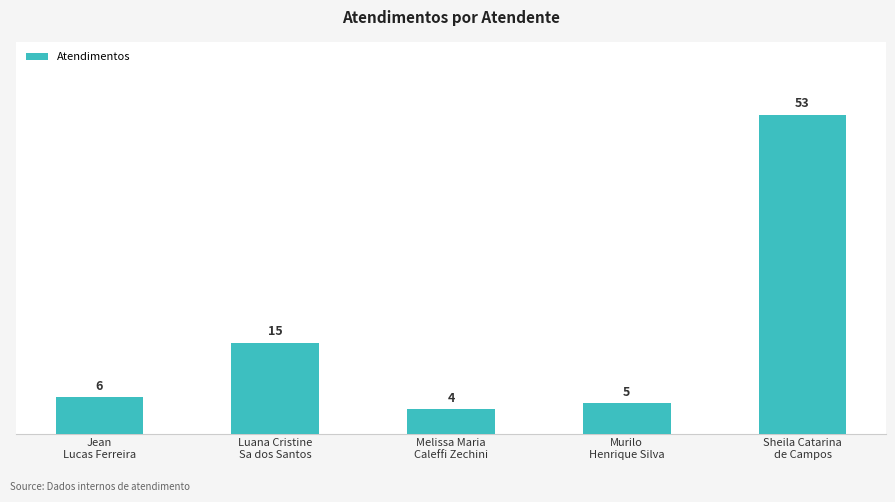

List the labels in order of value, largest first.

Sheila Catarina
de Campos, Luana Cristine
Sa dos Santos, Jean
Lucas Ferreira, Murilo
Henrique Silva, Melissa Maria
Caleffi Zechini